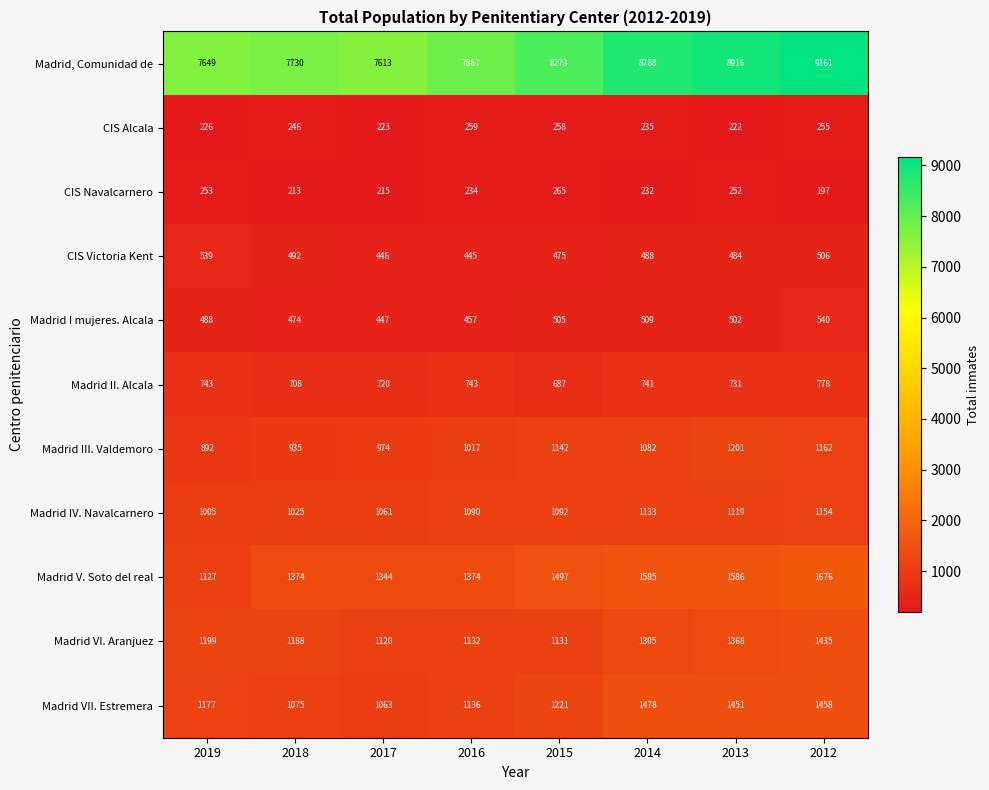

What is the difference between the maximum and minimum values in the Madrid III. Valdemoro series?

309